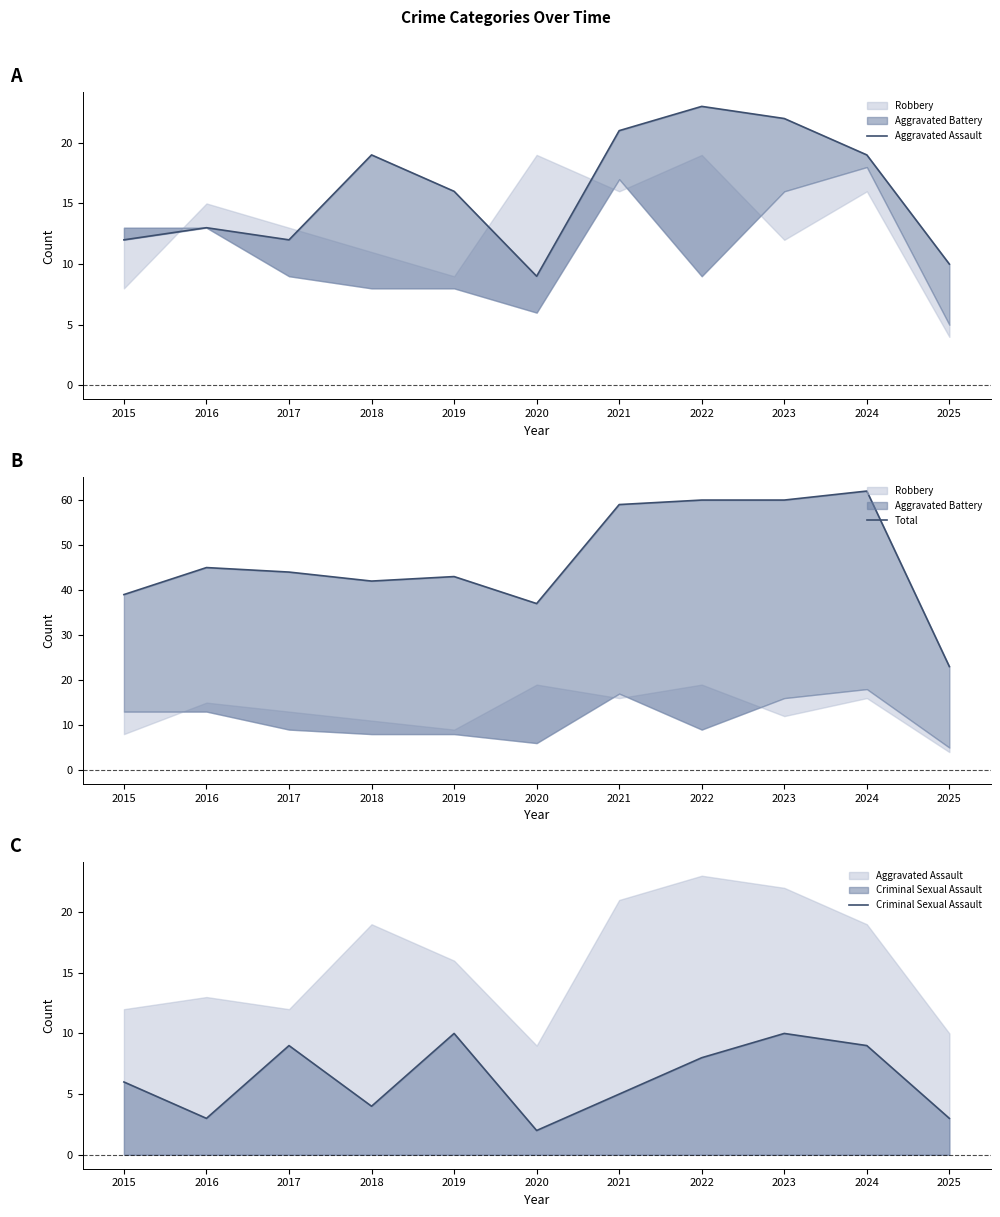

Rank the series at 2016 from lowest to highest value.

Criminal Sexual Assault, Aggravated Assault, Total